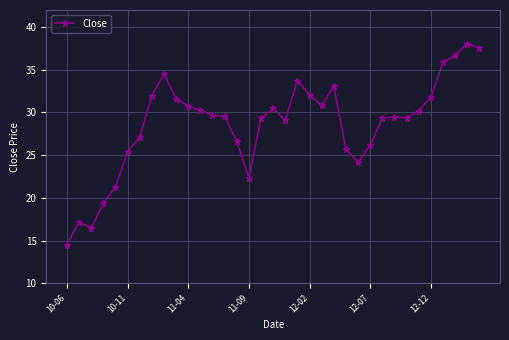

What is the average value?

28.6